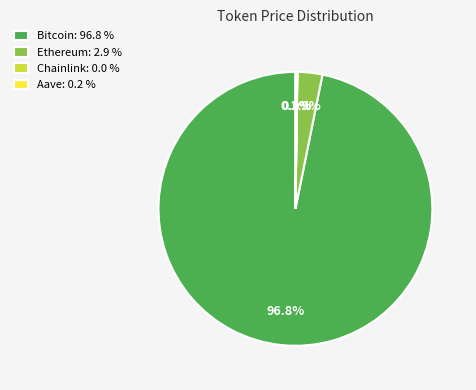

Is there a majority slice in this chart?

Yes